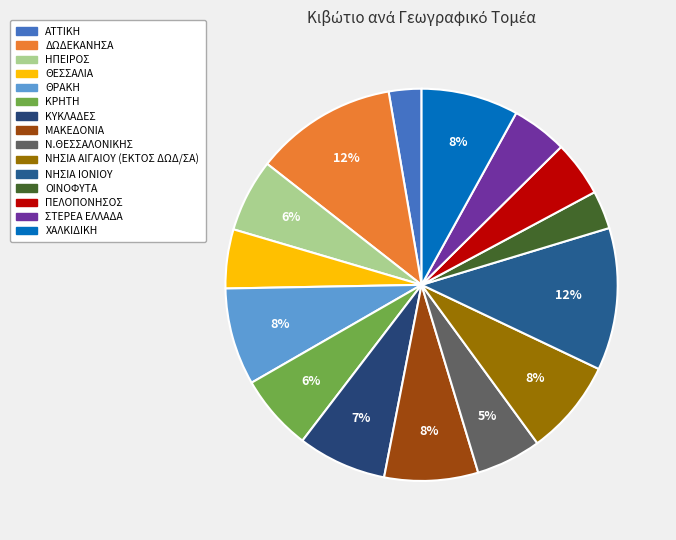

What portion of the pie excludes ΗΠΕΙΡΟΣ?

94.0%